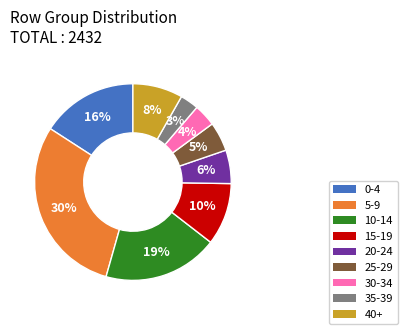

Rank the categories by value from highest to lowest.

5-9, 10-14, 0-4, 15-19, 40+, 20-24, 25-29, 30-34, 35-39